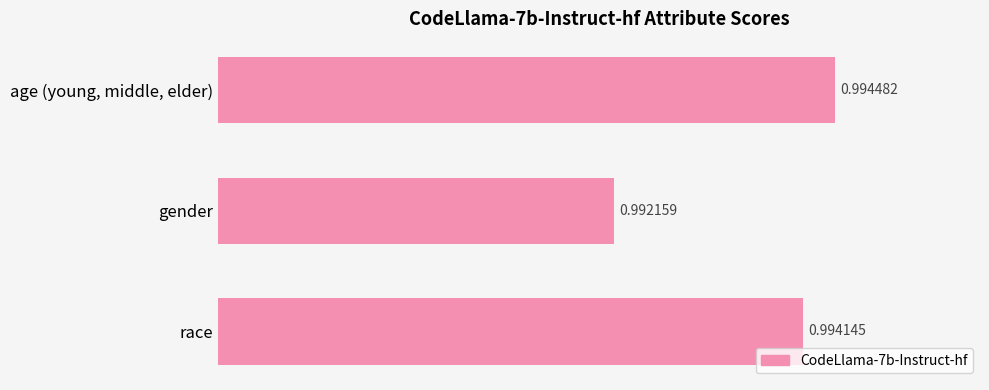

Which category has the lowest value across all series?

gender